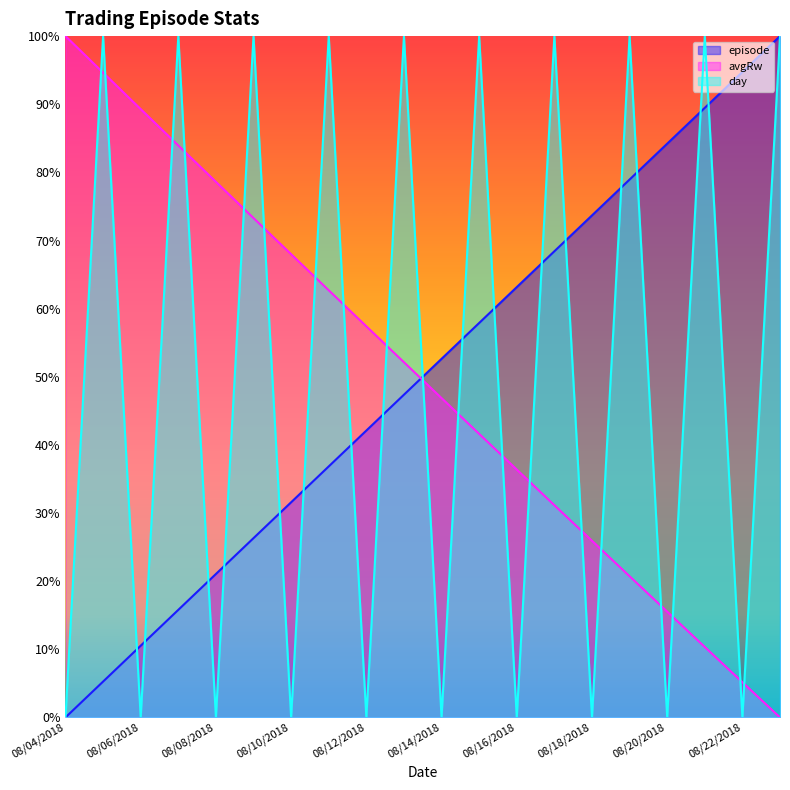

At which category does the chart reach its peak across all series?

08/23/2018